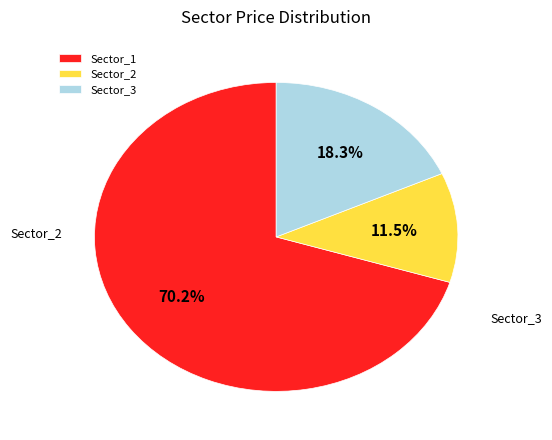

Approximately how many times larger is the value at Sector_1 compared to Sector_2?

6.1